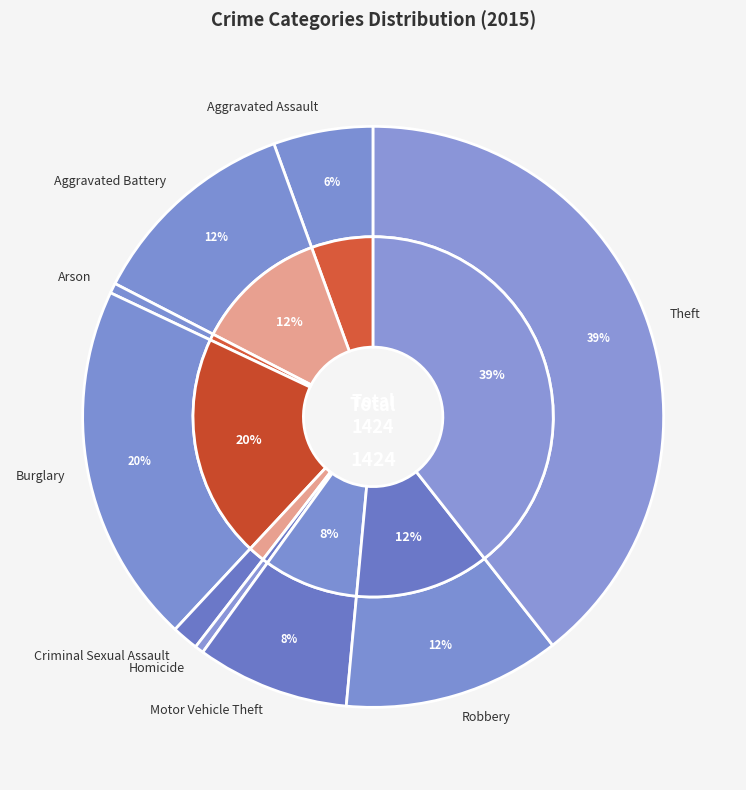

Which slice is the largest?

Theft